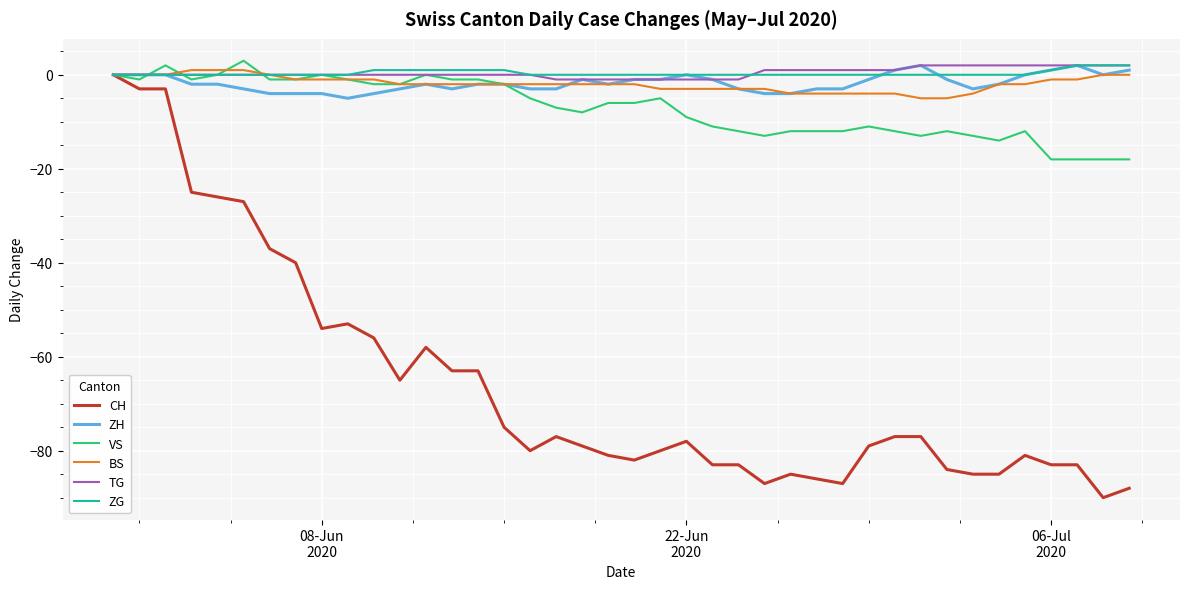

Which series has the largest range (max minus min)?

CH